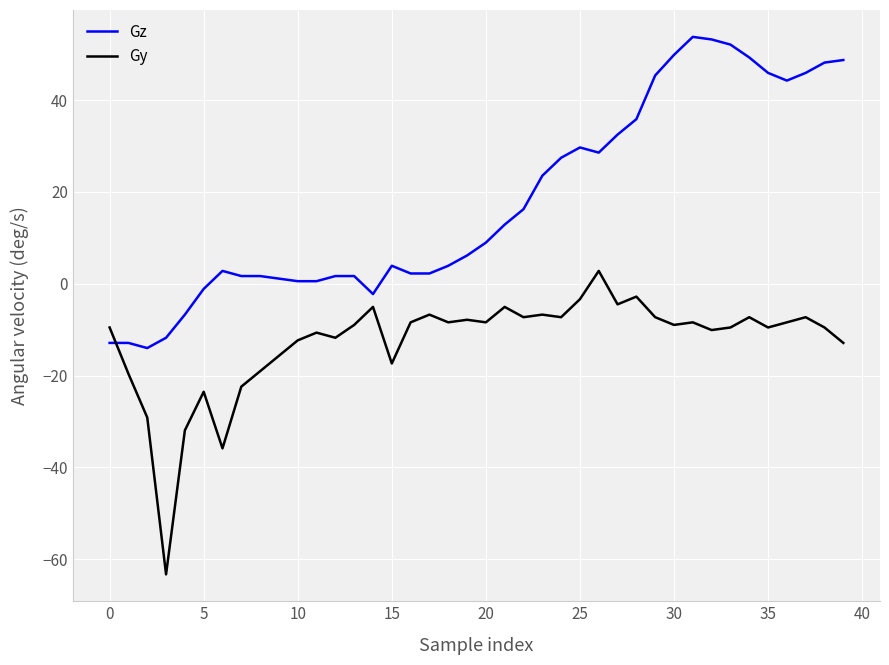

What is the highest value of the Gz series?

53.8